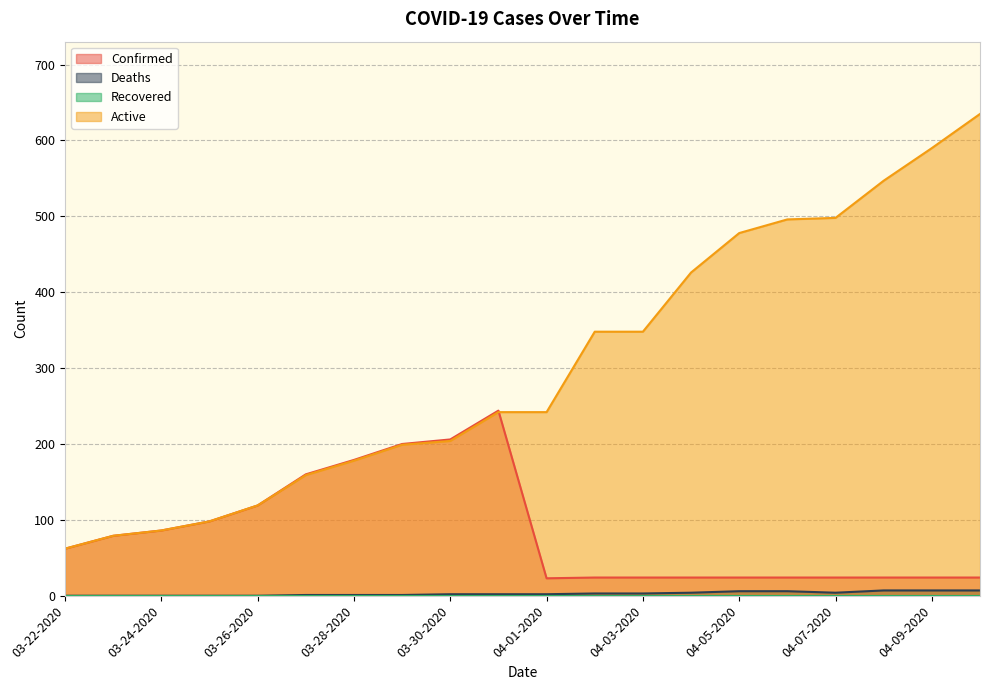

How many Deaths values are between 1 and 6?

12